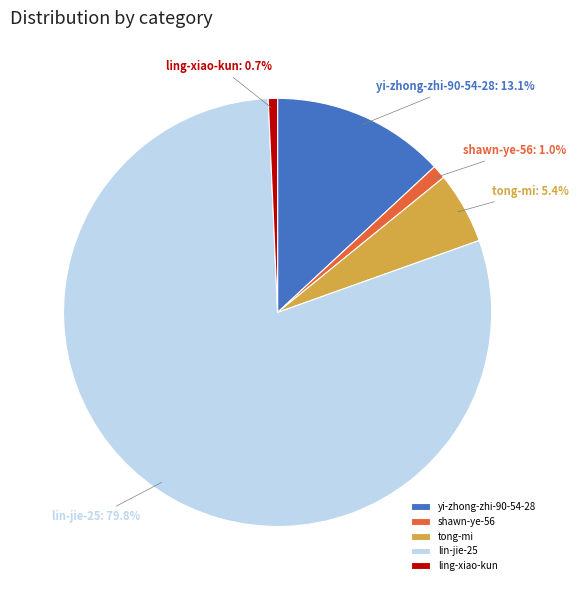

What percentage is NOT represented by shawn-ye-56?

99.0%